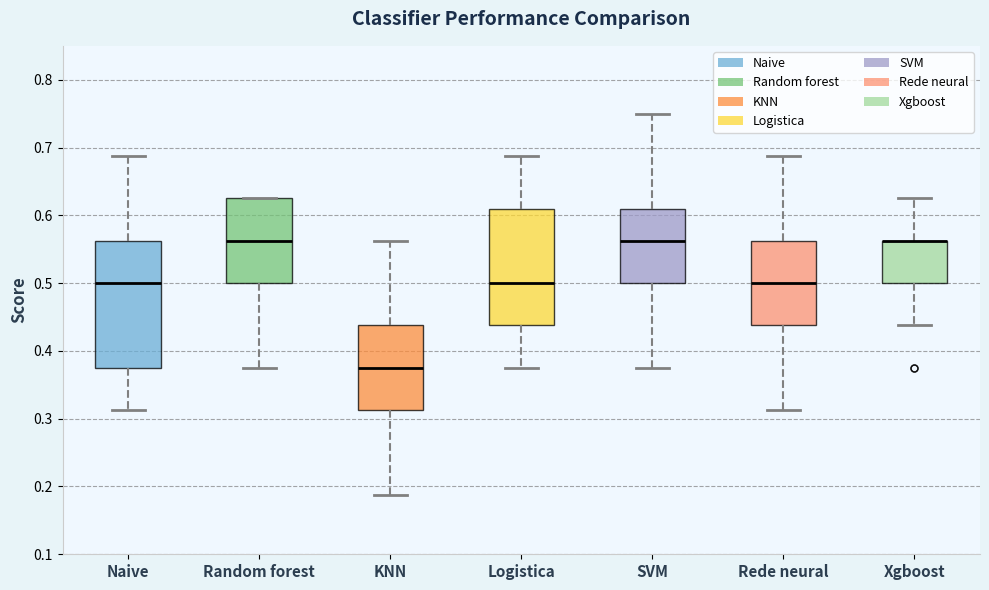

Reading left to right, read every box against the y-axis: the position of its median line, the range the box covers, and the ends of its whiskers. The values are not printed on the chart, so give them approximately, as read against the axis.

Naive: median 0.50, box 0.38 to 0.56, whiskers 0.31 to 0.69
Random forest: median 0.56, box 0.50 to 0.63, whiskers 0.38 to 0.63
KNN: median 0.38, box 0.31 to 0.44, whiskers 0.19 to 0.56
Logistica: median 0.50, box 0.44 to 0.61, whiskers 0.38 to 0.69
SVM: median 0.56, box 0.50 to 0.61, whiskers 0.38 to 0.75
Rede neural: median 0.50, box 0.44 to 0.56, whiskers 0.31 to 0.69
Xgboost: median 0.56 (drawn on the box's upper edge), box 0.50 to 0.56, whiskers 0.44 to 0.63